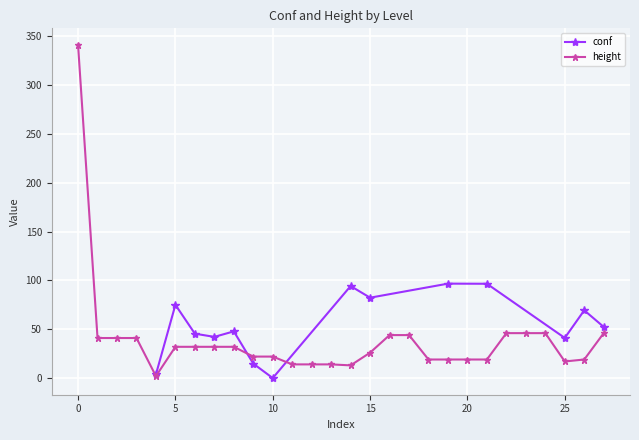

The height series shows 39 at 15. True or false?

False